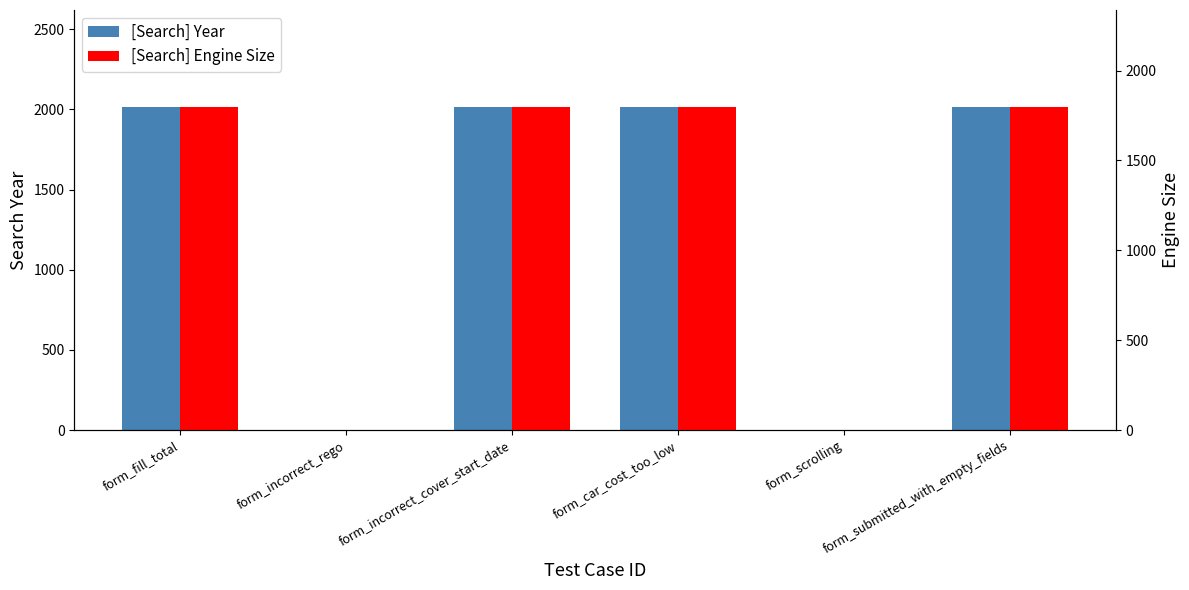

Is the value of [Search] Year at form_car_cost_too_low greater than the value of [Search] Engine Size at form_fill_total?

Yes